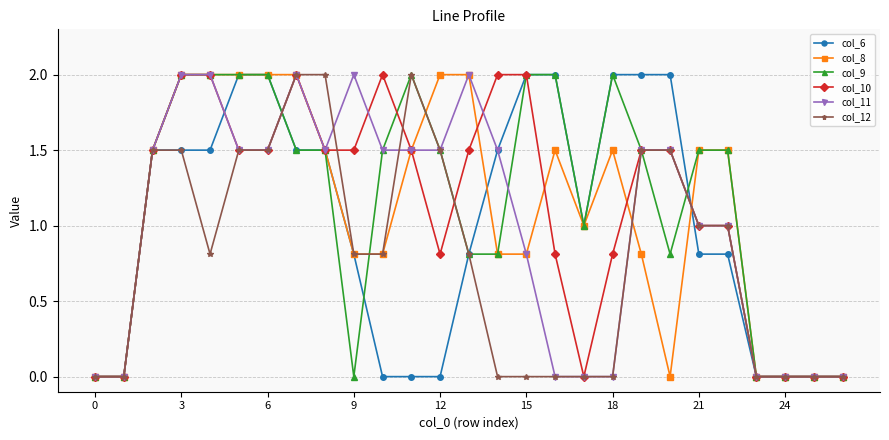

What is the value of the col_10 point at the 9th from the left?

1.5